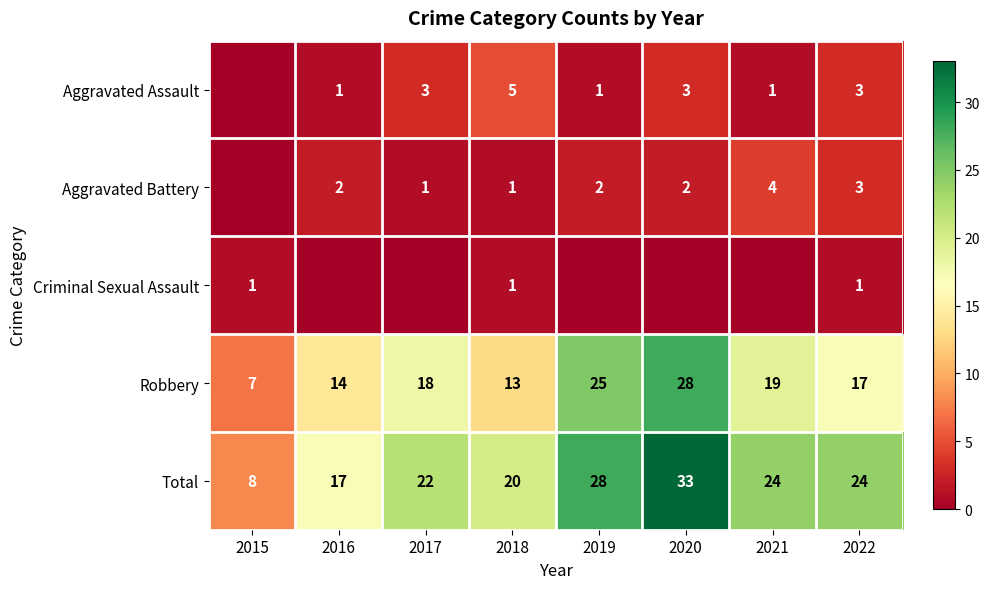

Which has a higher value, 2015 or 2020?

2020